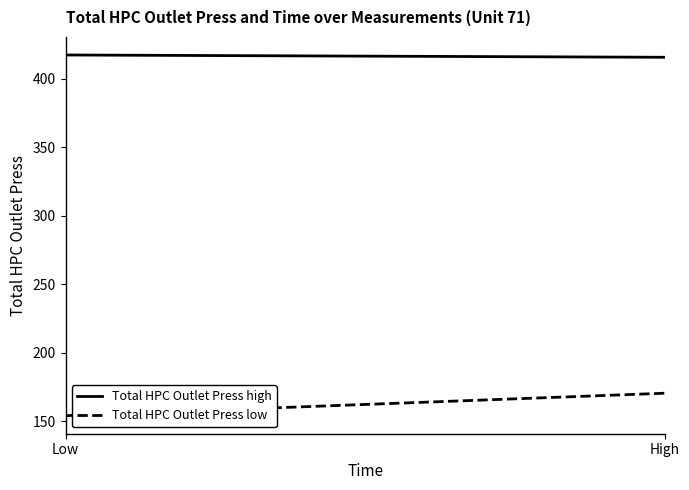

Which series has the widest spread of values?

Total HPC Outlet Press low